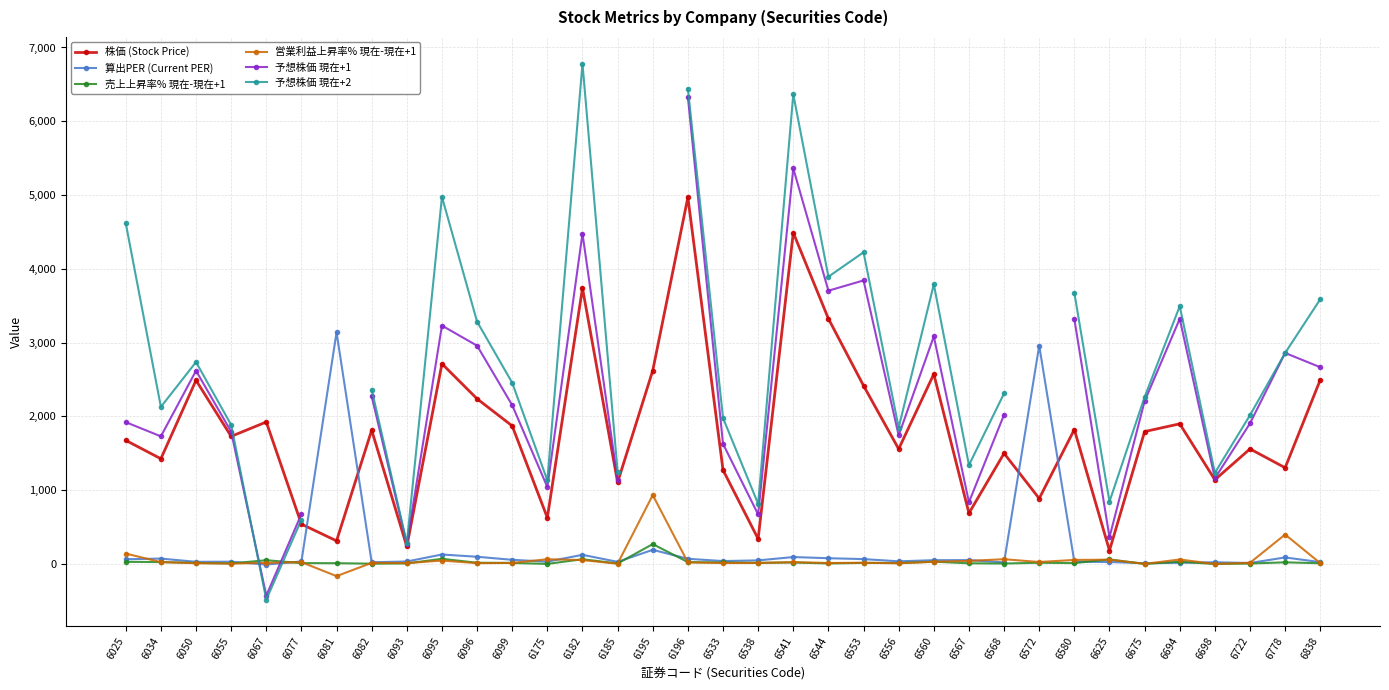

Which has a higher value, 6082 or 6055?

6082